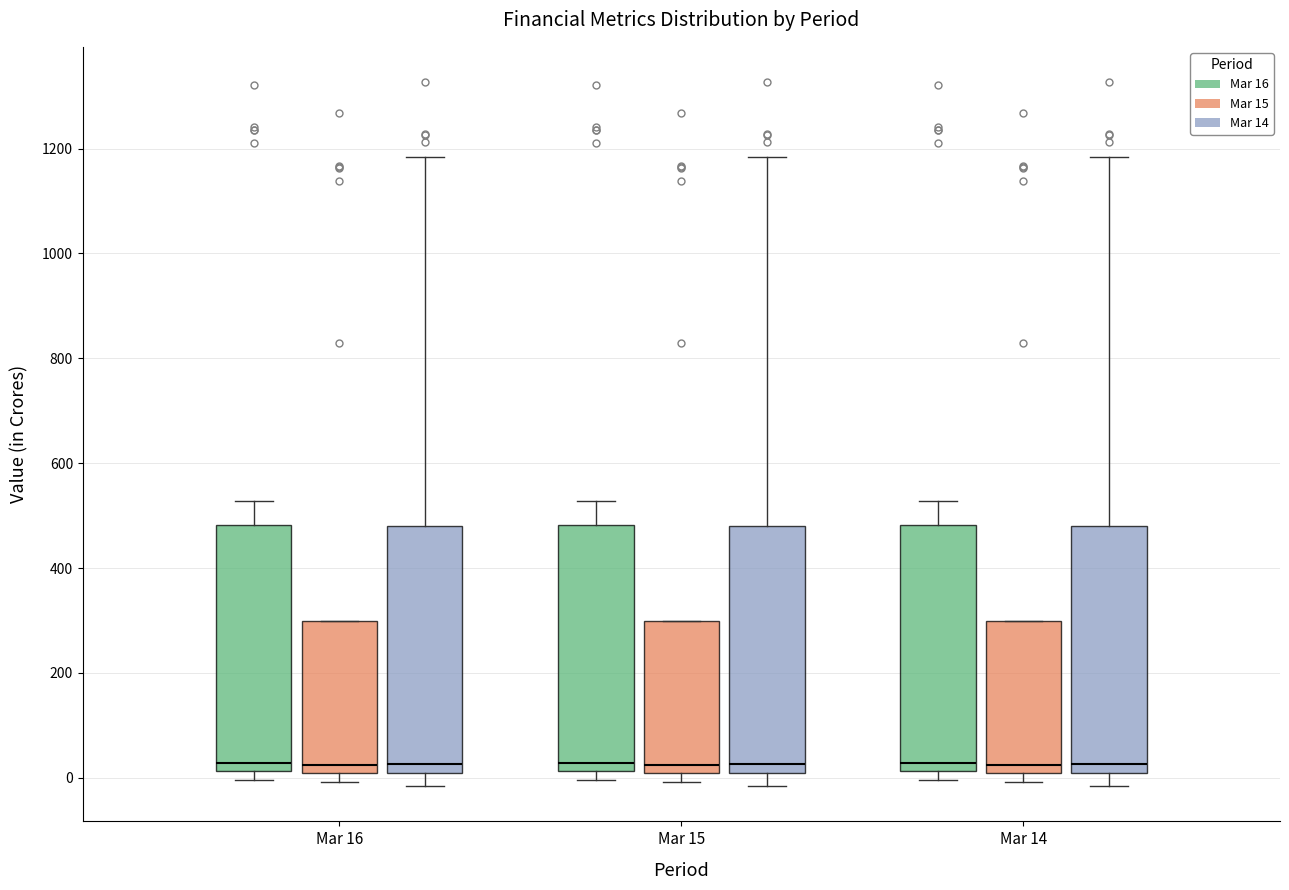

Reading left to right, read every box against the y-axis: the position of its median line, the range the box covers, and the ends of its whiskers. The values are not printed on the chart, so give them approximately, as read against the axis.

Mar 16 (Mar 16): median 20 (just above the box's lower edge), box 20 to 480, whiskers 0 to 520
Mar 16 (Mar 15): median 20, box 0 to 300, whiskers 0 (just below the box's lower edge) to 300
Mar 16 (Mar 14): median 20, box 0 to 480, whiskers -20 to 1180
Mar 15 (Mar 16): median 20 (just above the box's lower edge), box 20 to 480, whiskers 0 to 520
Mar 15 (Mar 15): median 20, box 0 to 300, whiskers 0 (just below the box's lower edge) to 300
Mar 15 (Mar 14): median 20, box 0 to 480, whiskers -20 to 1180
Mar 14 (Mar 16): median 20 (just above the box's lower edge), box 20 to 480, whiskers 0 to 520
Mar 14 (Mar 15): median 20, box 0 to 300, whiskers 0 (just below the box's lower edge) to 300
Mar 14 (Mar 14): median 20, box 0 to 480, whiskers -20 to 1180